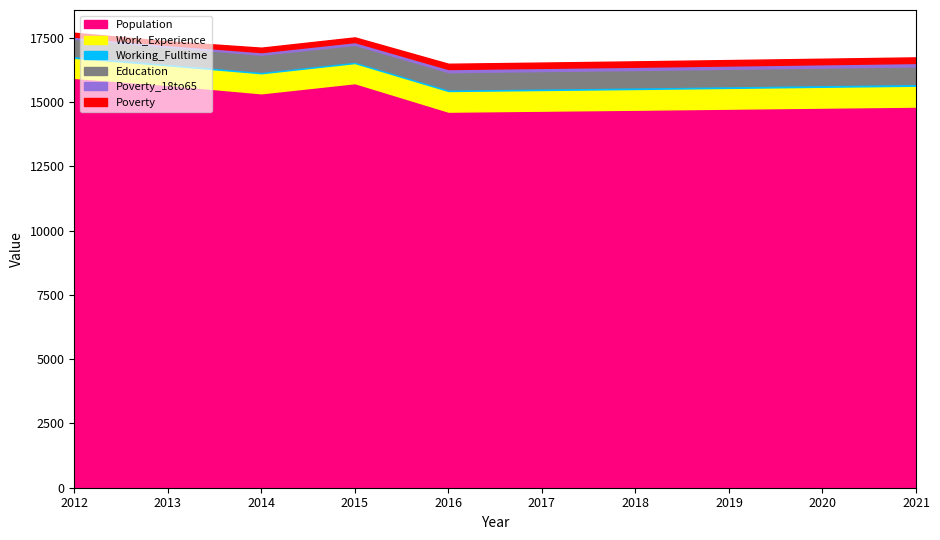

How many data points in Population are less than 14821?

5